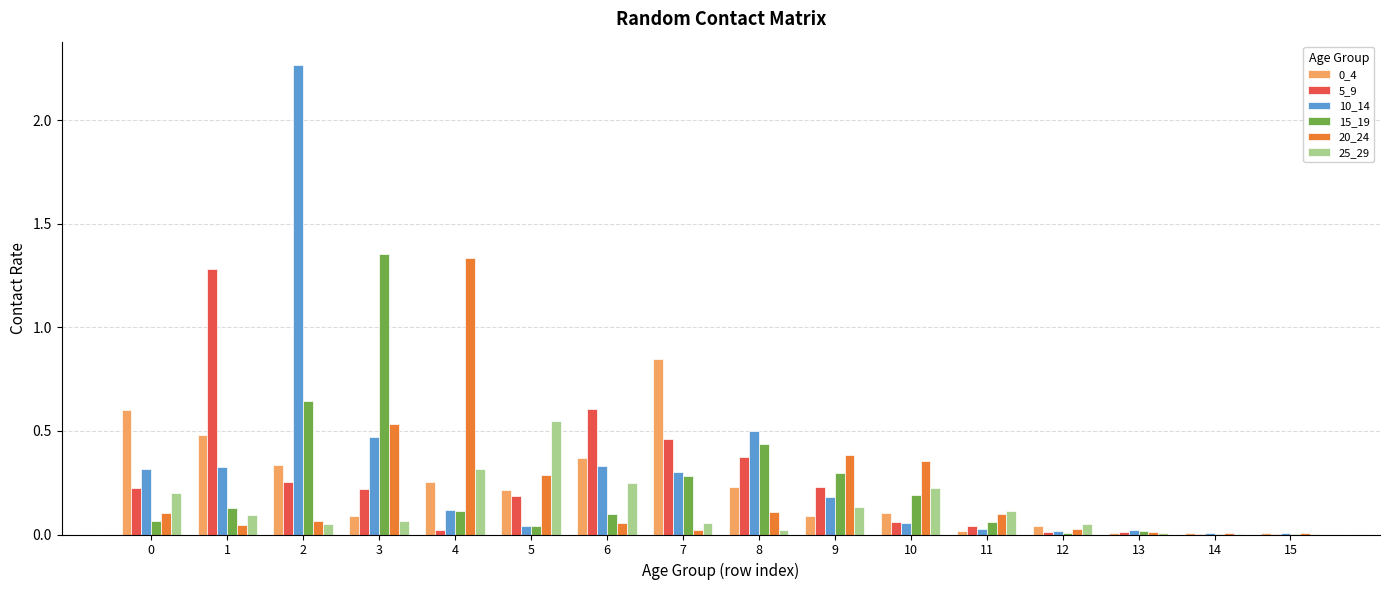

Which series has the largest range (max minus min)?

10_14